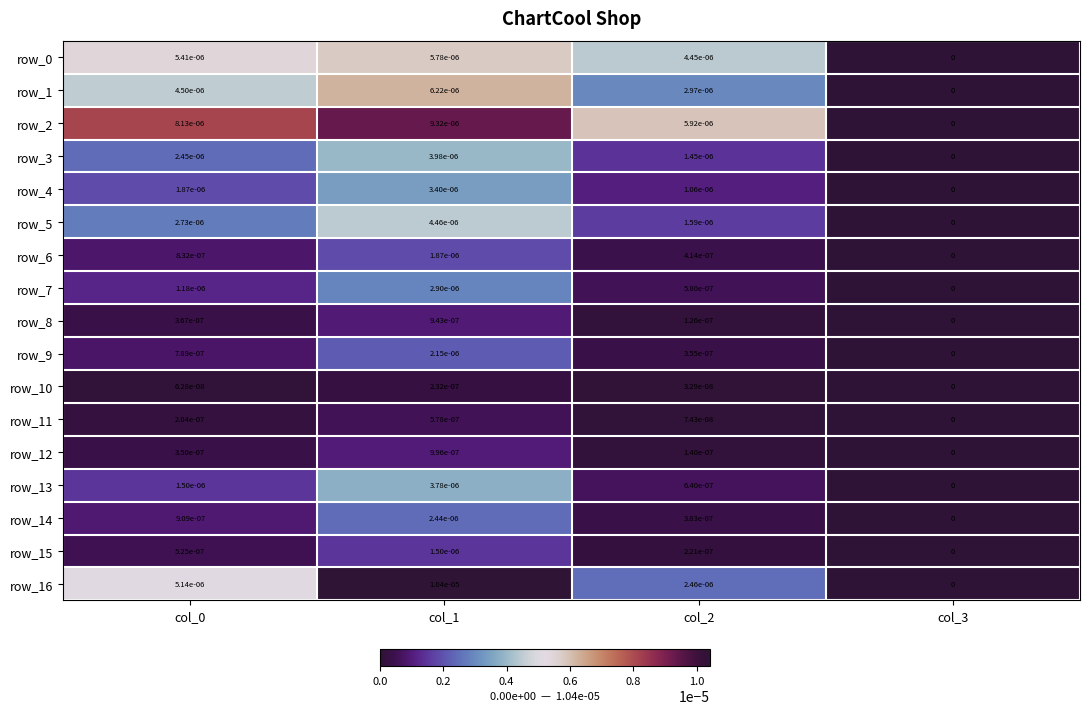

Which series has the widest spread of values?

row_16